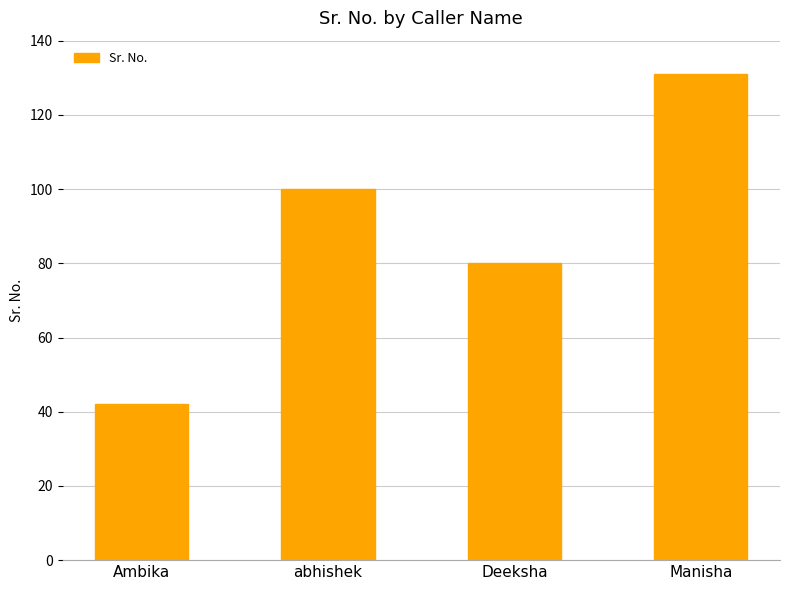

List the labels in order of value, smallest first.

Ambika, Deeksha, abhishek, Manisha